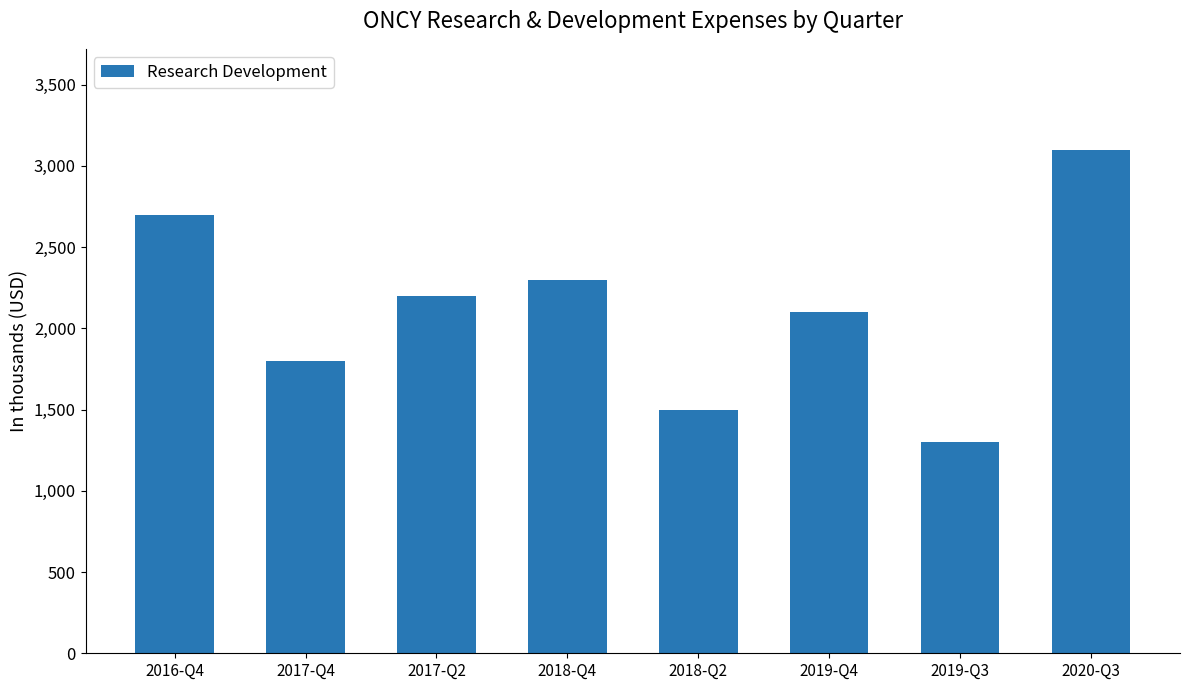

Which label corresponds to the smallest value in the chart?

2019-Q3